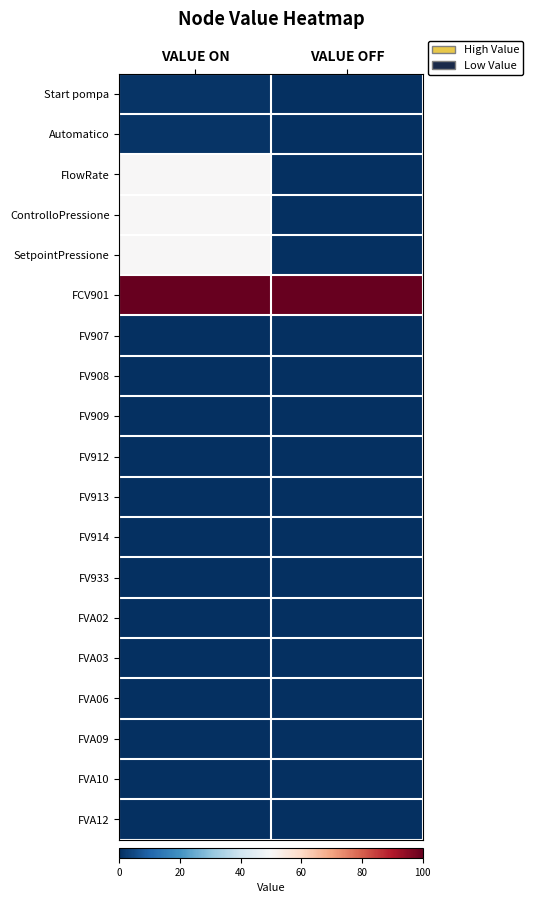

Reading left to right, extract all data points from this chart.

Start pompa: VALUE ON=1	VALUE OFF=0
Automatico: VALUE ON=1	VALUE OFF=0
FlowRate: VALUE ON=50	VALUE OFF=0
ControlloPressione: VALUE ON=50	VALUE OFF=0
SetpointPressione: VALUE ON=50	VALUE OFF=0
FCV901: VALUE ON=100	VALUE OFF=100
FV907: VALUE ON=0	VALUE OFF=0
FV908: VALUE ON=0	VALUE OFF=0
FV909: VALUE ON=0	VALUE OFF=0
FV912: VALUE ON=0	VALUE OFF=0
FV913: VALUE ON=0	VALUE OFF=0
FV914: VALUE ON=0	VALUE OFF=0
FV933: VALUE ON=0	VALUE OFF=0
FVA02: VALUE ON=0	VALUE OFF=0
FVA03: VALUE ON=0	VALUE OFF=0
FVA06: VALUE ON=0	VALUE OFF=0
FVA09: VALUE ON=0	VALUE OFF=0
FVA10: VALUE ON=0	VALUE OFF=0
FVA12: VALUE ON=0	VALUE OFF=0